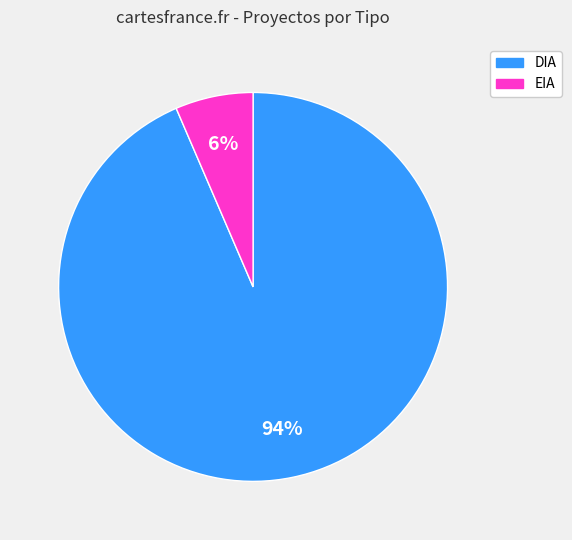

To the nearest percent, what is the average slice percentage?

50%